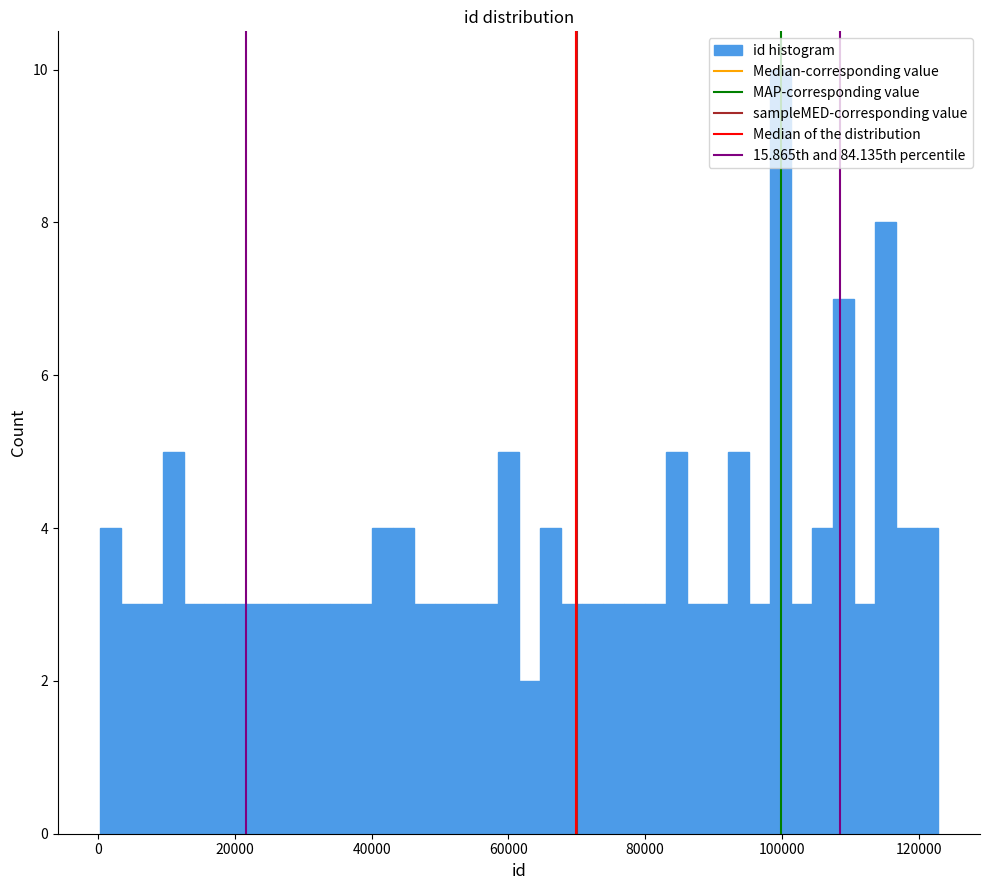

Read against the x-axis, roughly where is the centre of the tallest bar?

100000